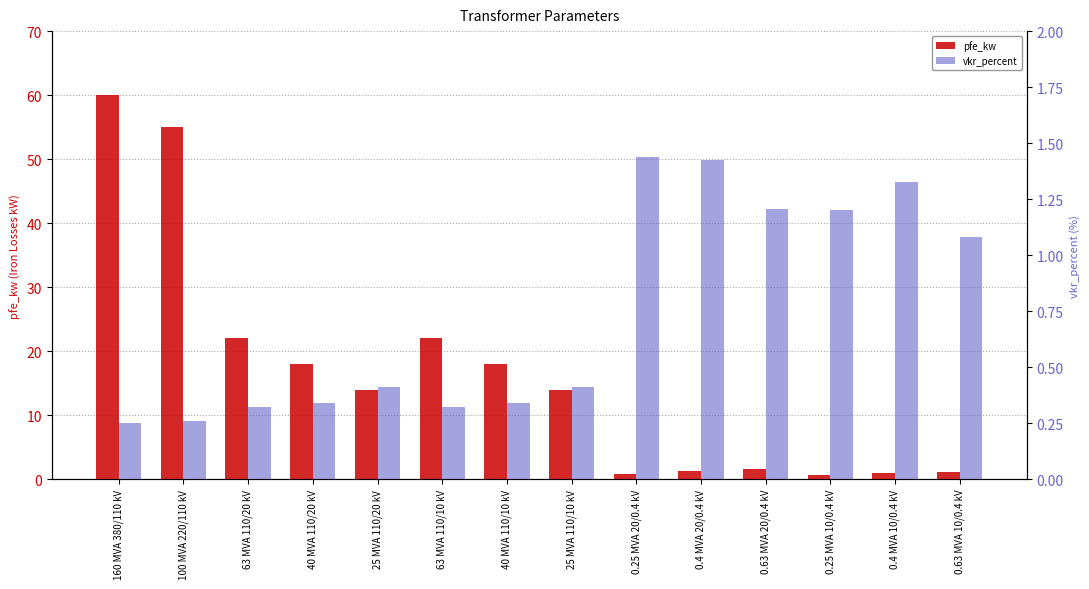

What is the difference between the maximum and minimum values in the vkr_percent series?

1.2